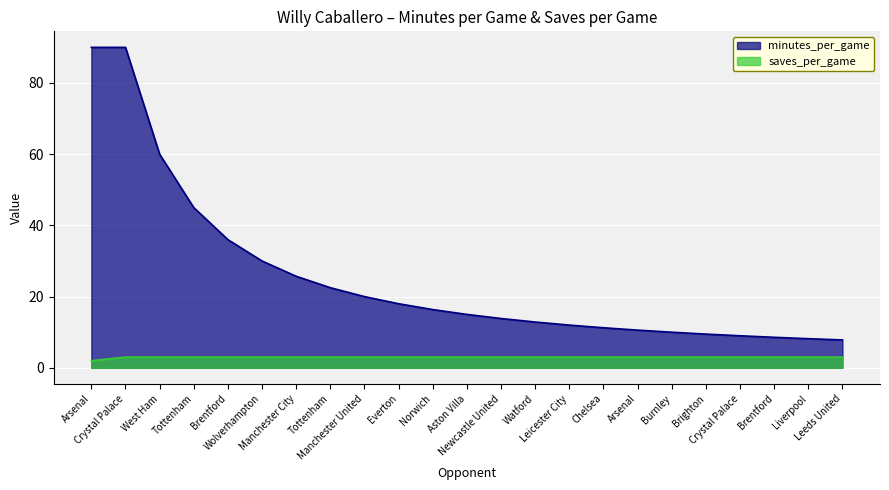

What is the value of the minutes_per_game point at the 5th from the left?

36.0